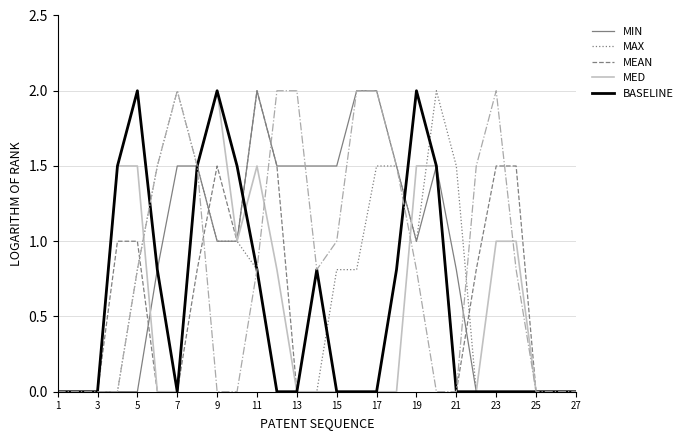

What is the maximum value shown in the chart?

2.0